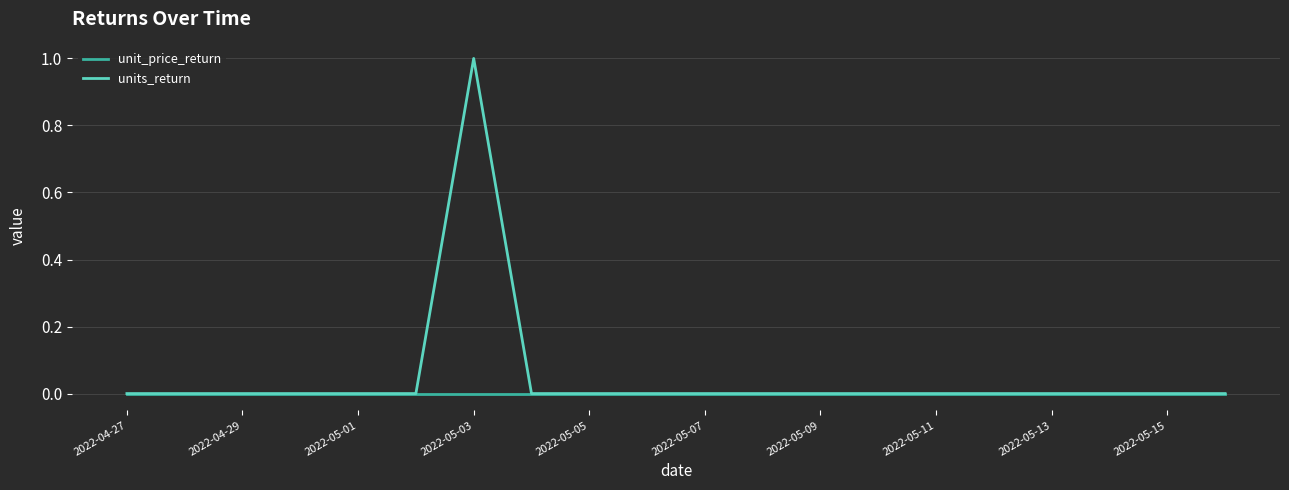

Rank the series by their average value, from lowest to highest.

unit_price_return, units_return